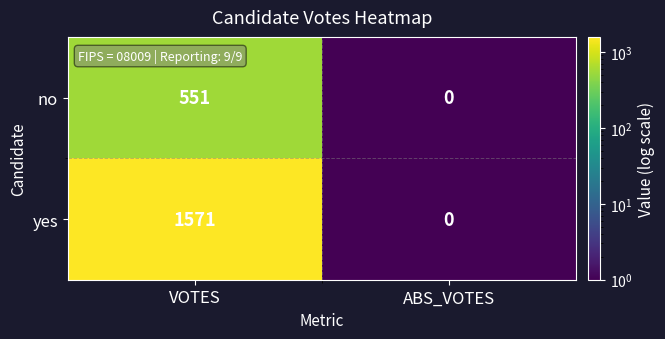

Read the yes value at VOTES, to the nearest 100.

1600